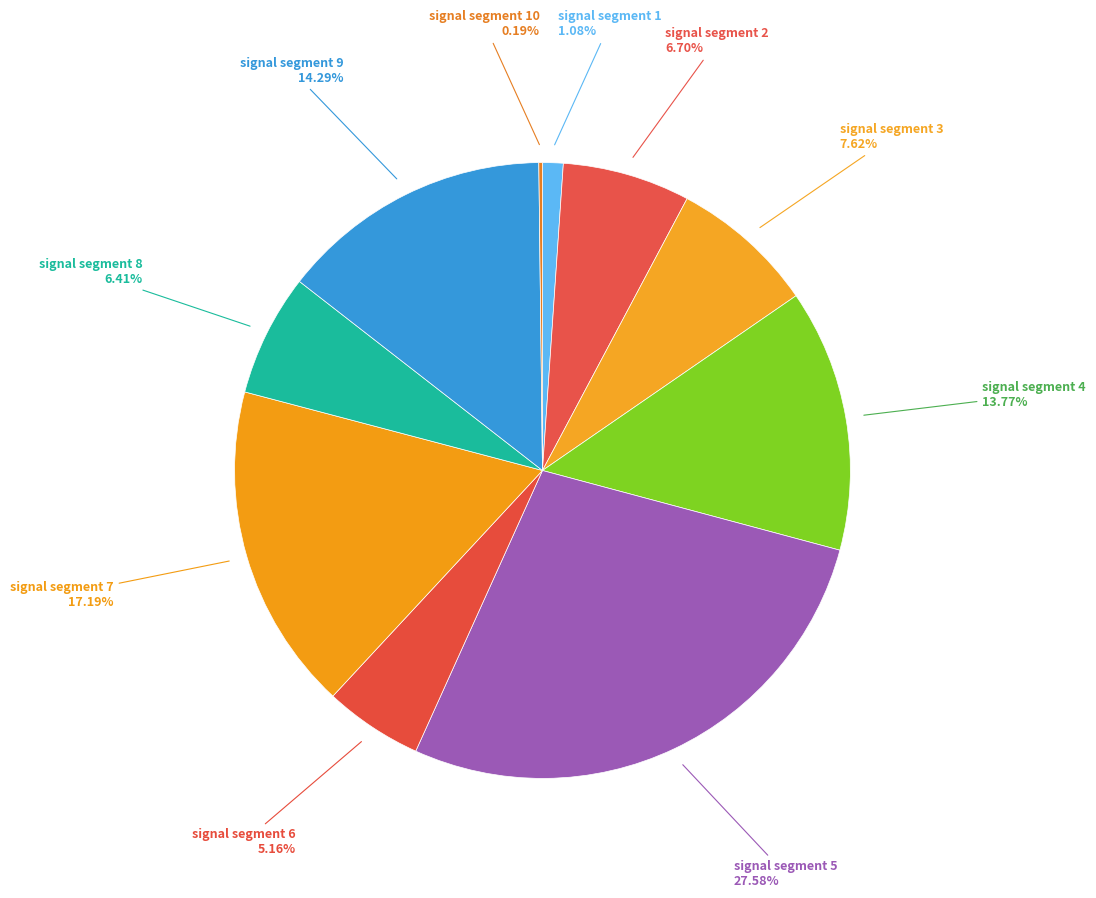

Does any single category account for the majority?

No